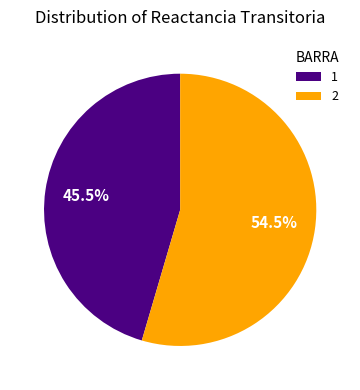

Is it true that 1 is 54% of the pie?

False